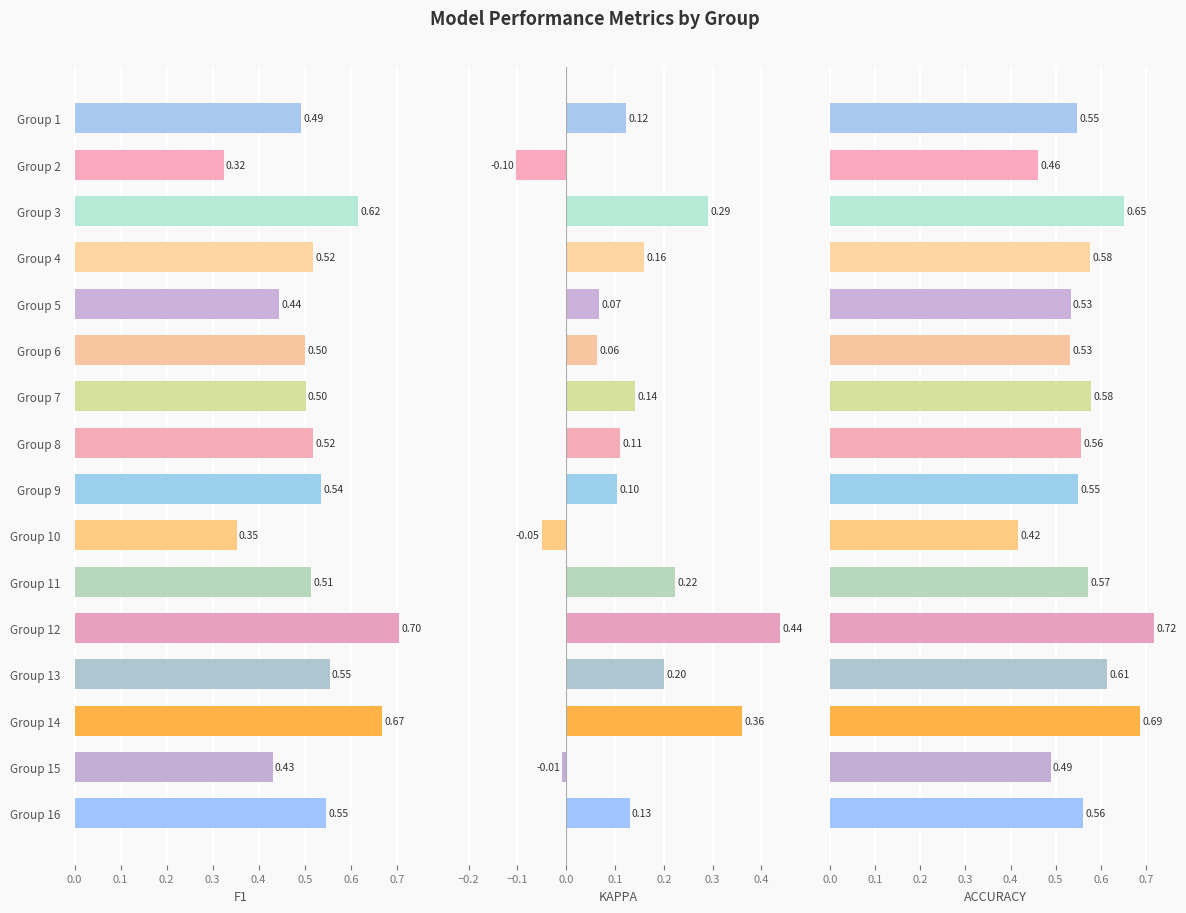

What is the total value across all series at 2?

0.7